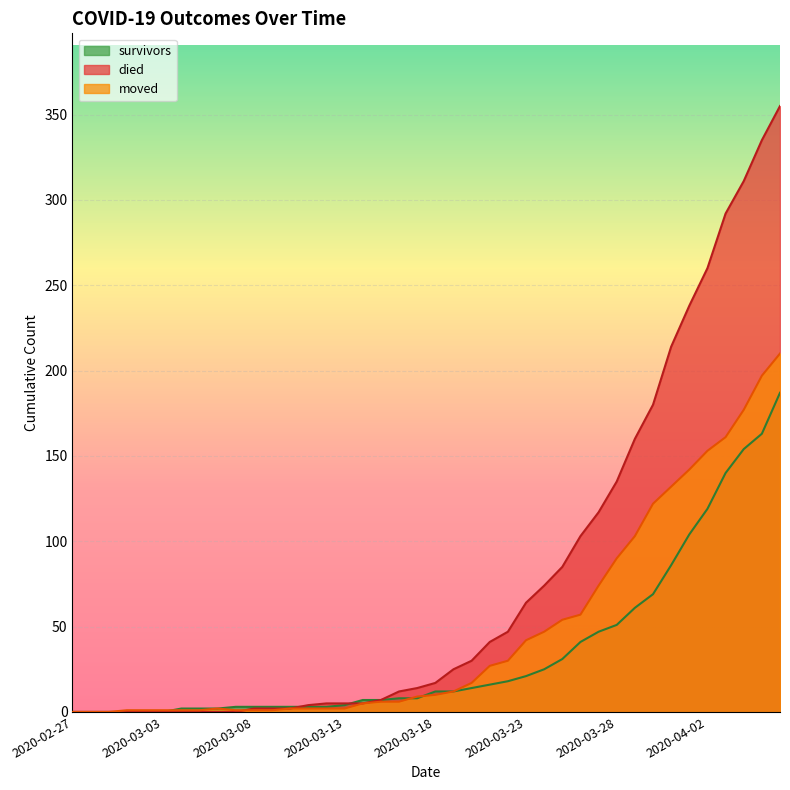

After their last crossing, which series has the higher values: moved or died?

died